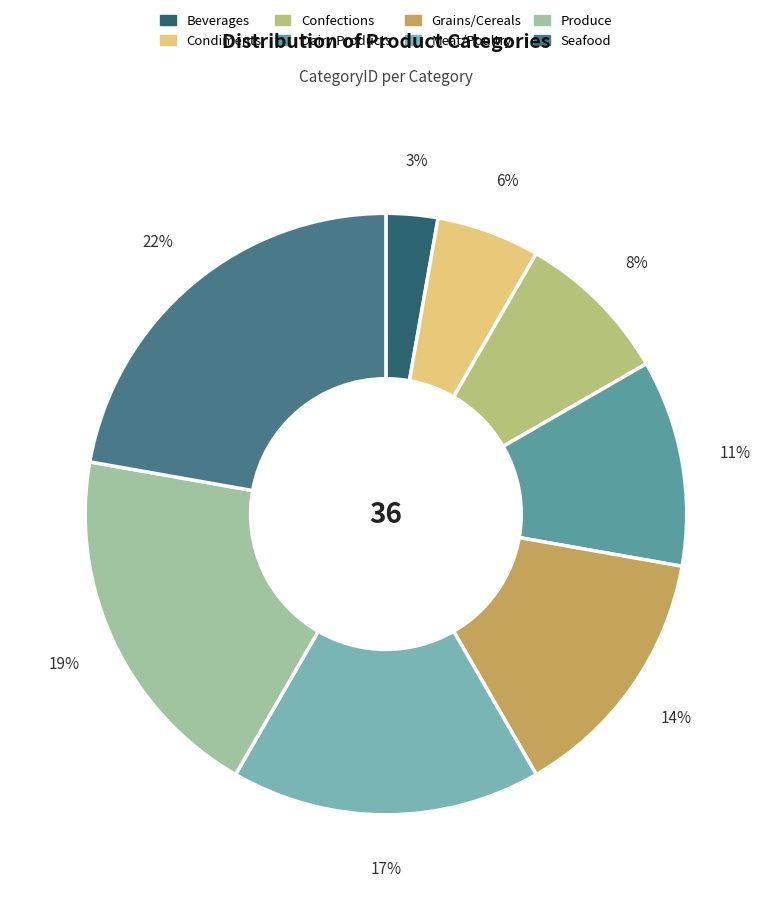

Which has a higher value, Meat/Poultry or Dairy Products?

Meat/Poultry